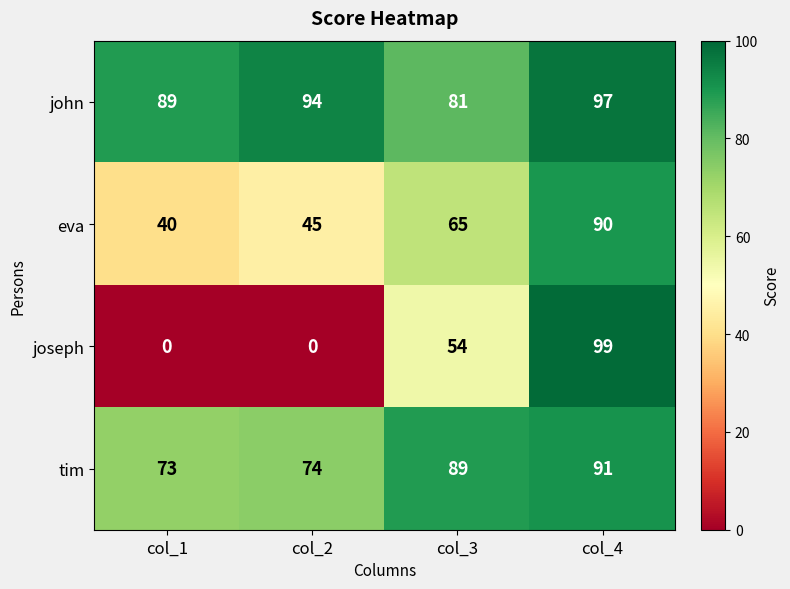

Which category has the highest value in the tim series?

col_4